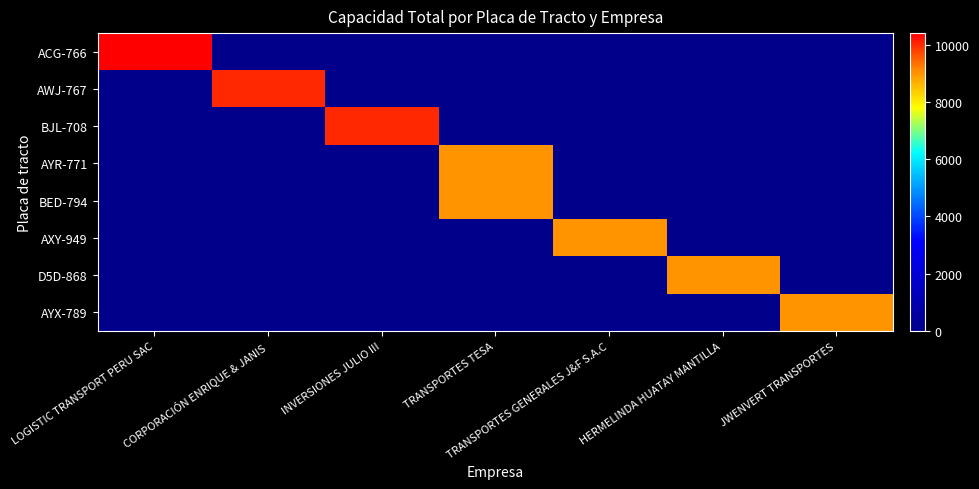

At LOGISTIC TRANSPORT PERU SAC, list the series in order from smallest to largest.

AWJ-767, BJL-708, AYR-771, BED-794, AXY-949, D5D-868, AYX-789, ACG-766